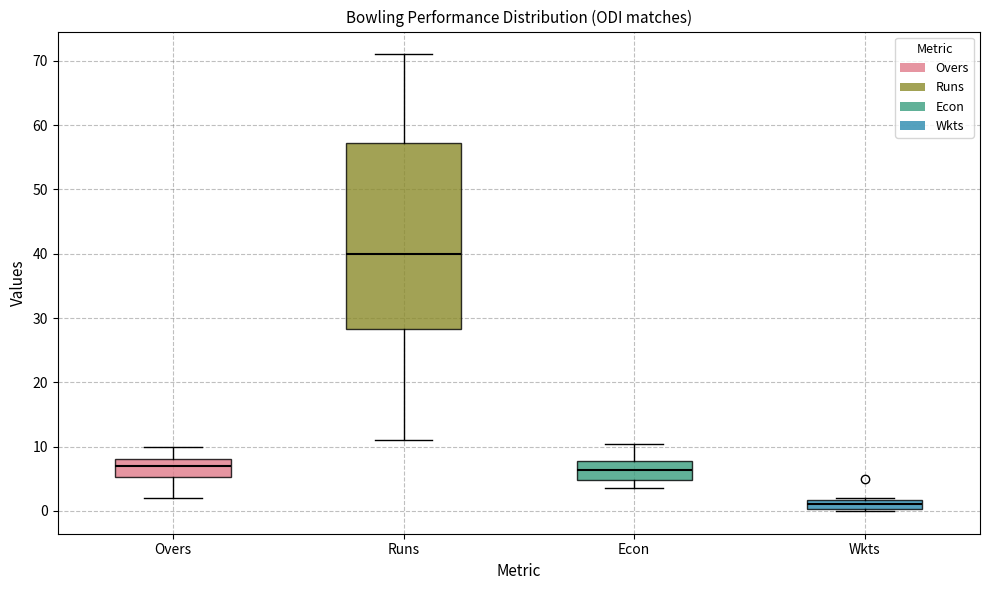

Reading left to right, read every box against the y-axis: the position of its median line, the range the box covers, and the ends of its whiskers. The values are not printed on the chart, so give them approximately, as read against the axis.

Overs: median 7, box 5 to 8, whiskers 2 to 10
Runs: median 40, box 28 to 57, whiskers 11 to 71
Econ: median 6, box 5 to 8, whiskers 4 to 10
Wkts: median 1, box 0 to 2, whiskers 0 to 2